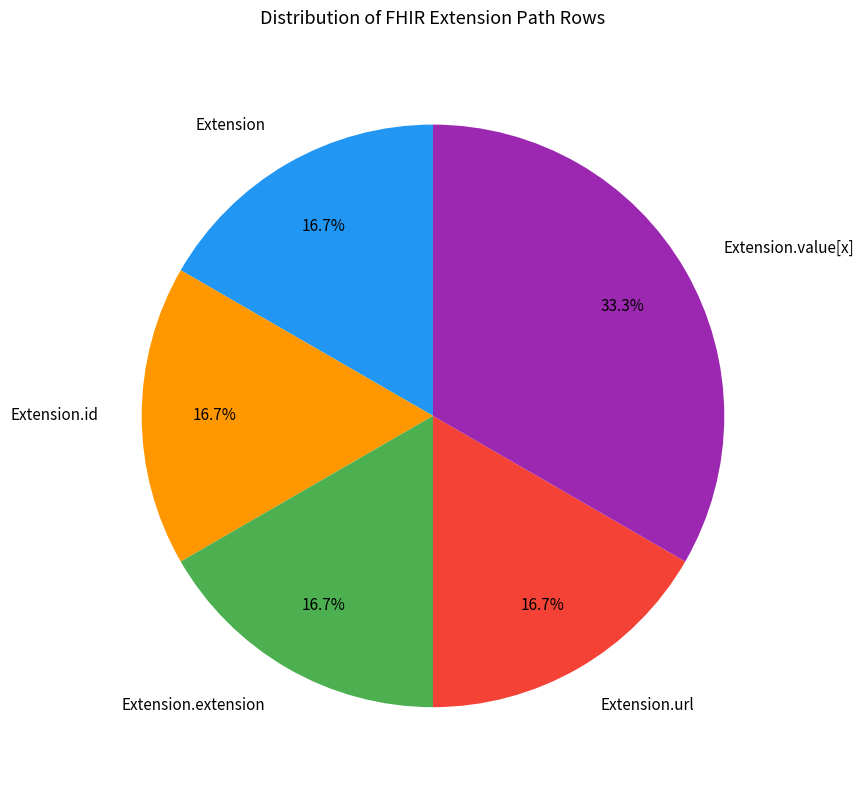

Which category has the biggest portion of the pie?

Extension.value[x]